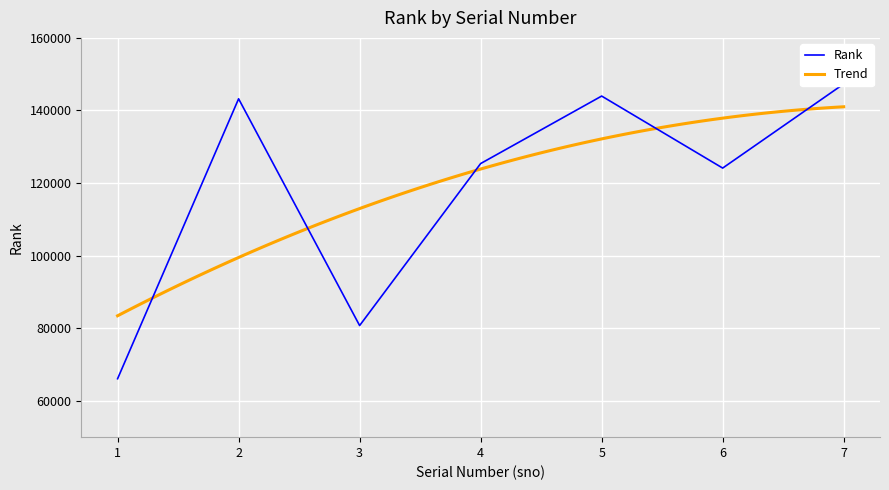

Which has a higher value, 5 or 1?

5